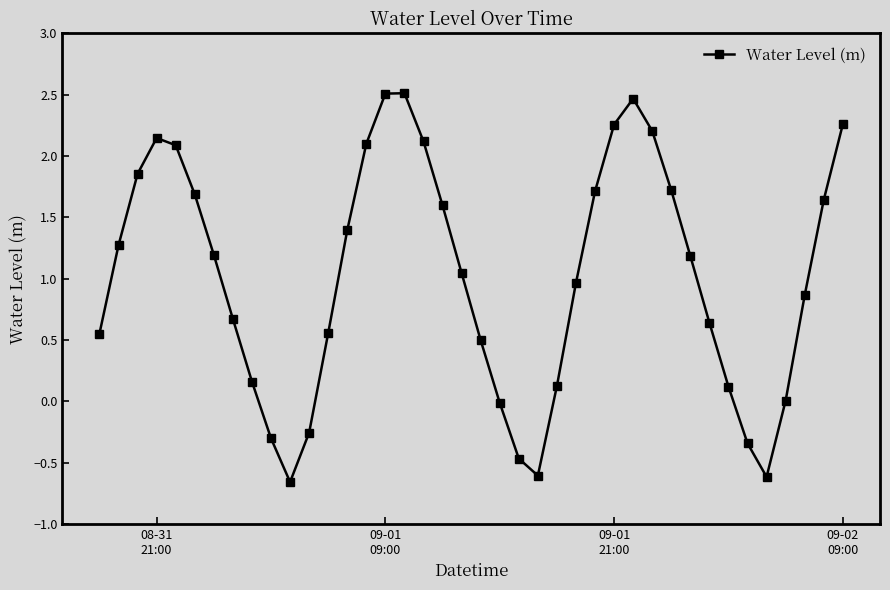

Does the chart display data point markers on the line(s)?

Yes